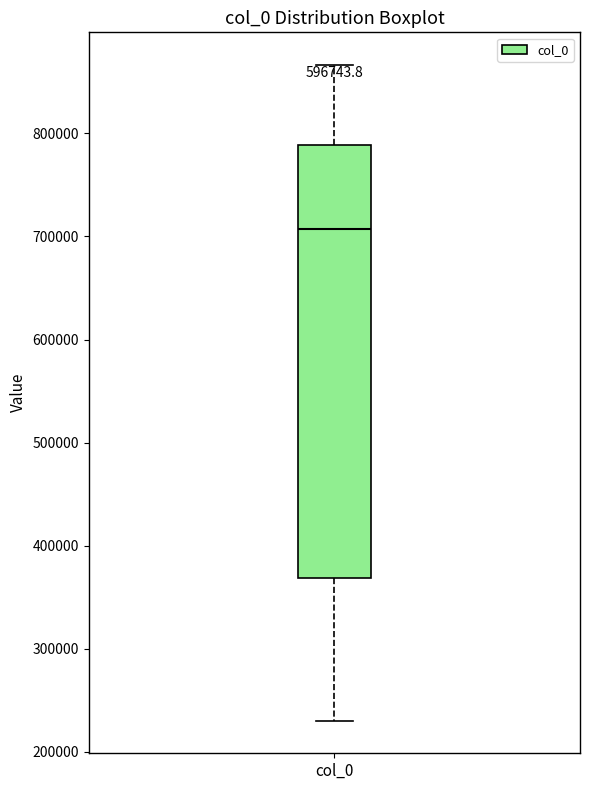

Read this box plot against the y-axis: the position of the median line, the range covered by the box, and the ends of both whiskers. The values are not printed on the chart, so give them approximately, as read against the axis.

median 710000, box 370000 to 790000, whiskers 230000 to 870000